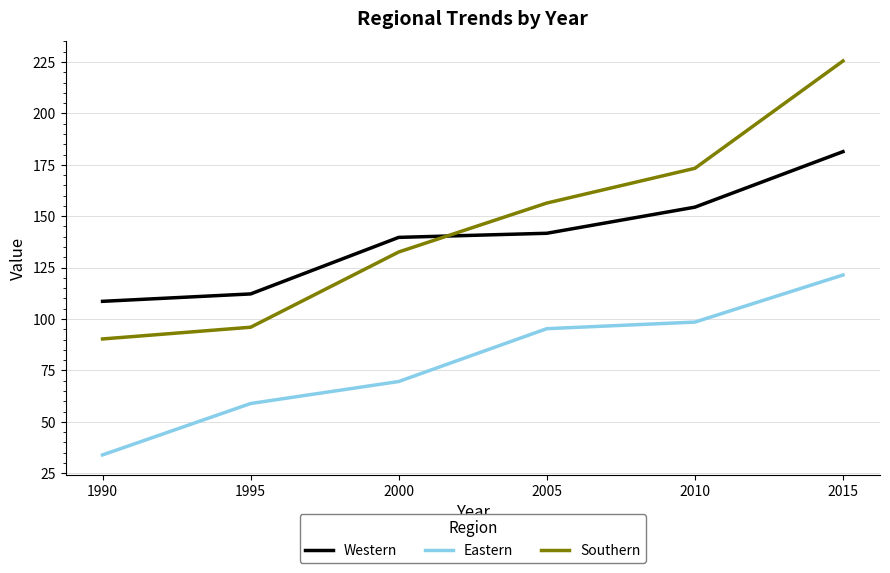

What are all the series names shown in the legend?

Western, Eastern, Southern